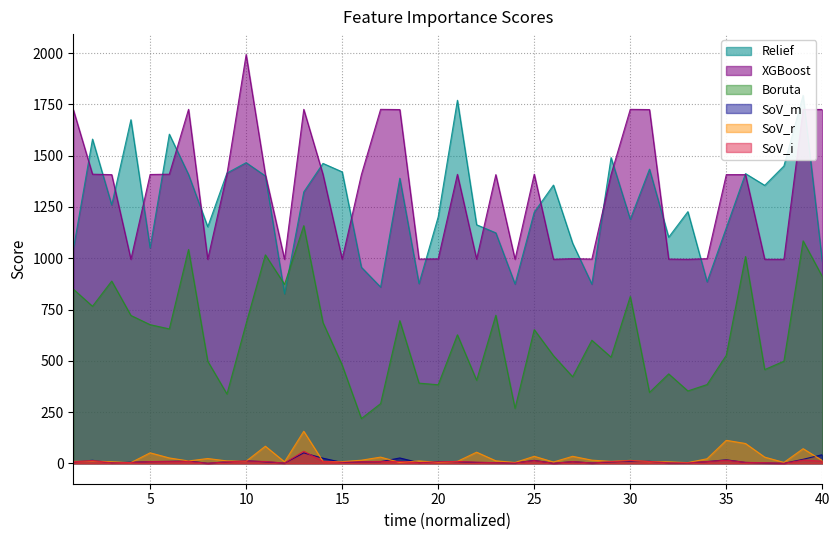

Reading left to right, transcribe all the data shown in this chart.

Relief: 1042.5	1581.2	1259.9	1675.7	1050.6	1605.2	1408.5	1153.4	1415.4	1466.2	1401.6	826.3	1323.6	1462.6	1421.3	956.1	859.5	1390.1	876.6	1202.0	1770.5	1163.3	1124.0	874.3	1224.7	1356.9	1073.0	873.7	1491.0	1189.8	1434.5	1102.6	1227.3	885.0	1148.5	1412.8	1355.5	1449.9	1794.3	983.1
XGBoost: 1725.1	1410.0	1407.8	995.0	1408.6	1410.0	1726.3	995.0	1410.0	1993.5	1409.3	995.0	1726.3	1409.3	996.0	1407.8	1726.3	1725.1	996.0	997.0	1409.3	996.0	1407.8	995.0	1410.0	995.0	998.0	996.0	1408.6	1726.3	1725.1	996.0	995.0	998.0	1407.8	1407.8	995.0	995.0	1725.7	1725.7
Boruta: 849.5	765.8	888.7	721.0	676.1	655.4	1042.8	498.0	338.0	682.0	1016.6	872.7	1158.9	686.6	479.0	218.1	291.0	695.6	391.0	383.0	626.8	405.0	722.1	268.0	652.0	525.0	422.0	600.0	517.6	813.8	345.6	436.0	353.0	384.0	526.7	1008.5	457.0	498.0	1084.9	910.6
SoV_m: 7.1	14.4	3.0	5.0	8.2	9.1	11.4	0.0	7.1	12.3	7.3	1.0	50.7	24.9	4.1	7.1	8.1	26.0	3.2	8.1	8.2	4.4	3.0	1.7	14.1	0.0	8.2	1.4	7.1	10.5	9.2	2.2	2.4	8.2	17.0	4.1	2.0	0.0	19.4	42.0
SoV_r: 9.3	11.3	7.4	3.3	51.1	26.1	11.4	23.3	11.5	10.3	83.3	7.1	156.3	9.3	7.7	15.1	30.1	4.4	11.4	4.7	9.4	54.1	12.0	4.0	34.1	6.2	34.0	15.3	9.2	14.2	8.1	7.1	3.3	22.2	112.0	96.6	30.1	4.2	71.3	13.4
SoV_i: 7.1	13.2	2.0	4.0	8.2	9.1	9.1	0.0	7.1	11.1	8.7	1.0	58.7	9.3	5.1	7.1	9.1	8.5	3.2	7.1	9.2	5.3	3.0	1.7	13.2	0.0	8.2	1.4	8.1	13.1	9.0	2.2	2.4	8.2	15.0	4.5	3.0	0.0	15.7	10.1